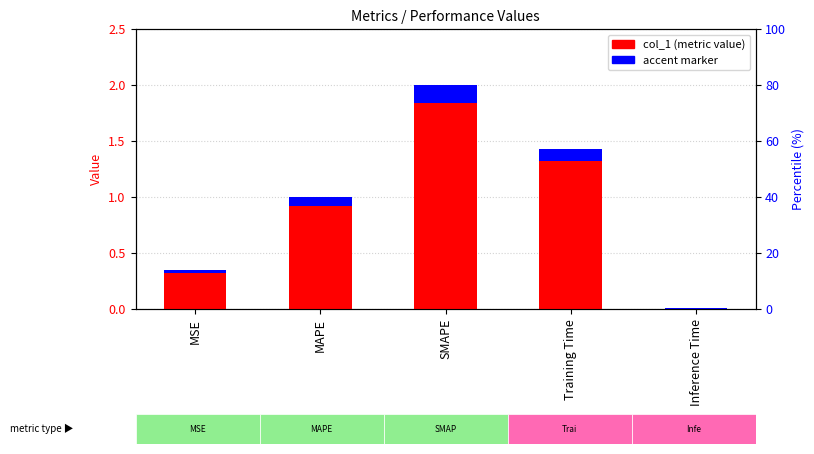

List the labels in order of value, largest first.

SMAPE, Training Time, MAPE, MSE, Inference Time